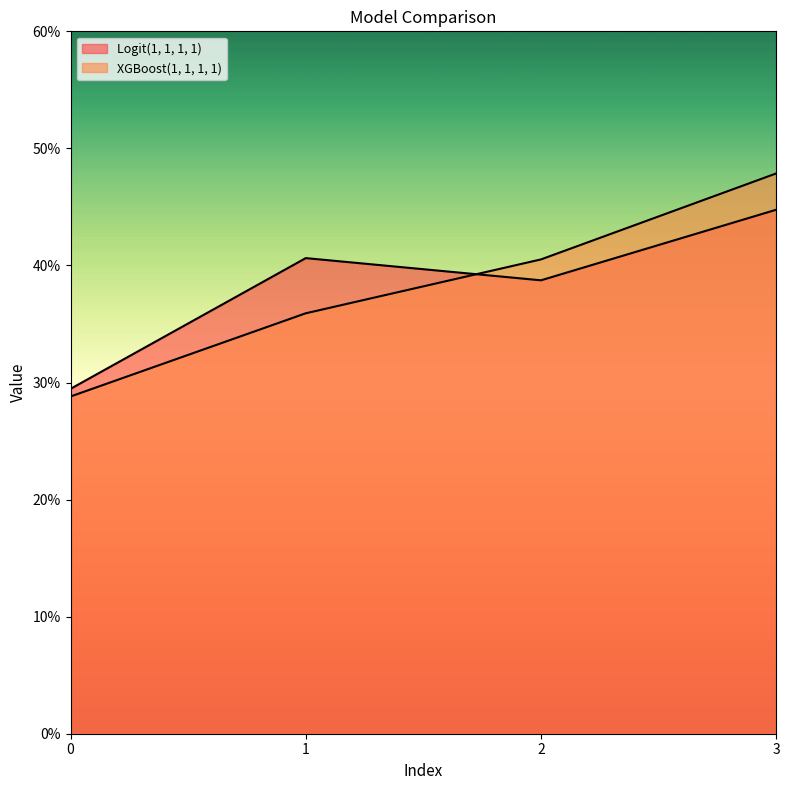

Is it true that Logit(1, 1, 1, 1) equals 0.1 at 2?

False